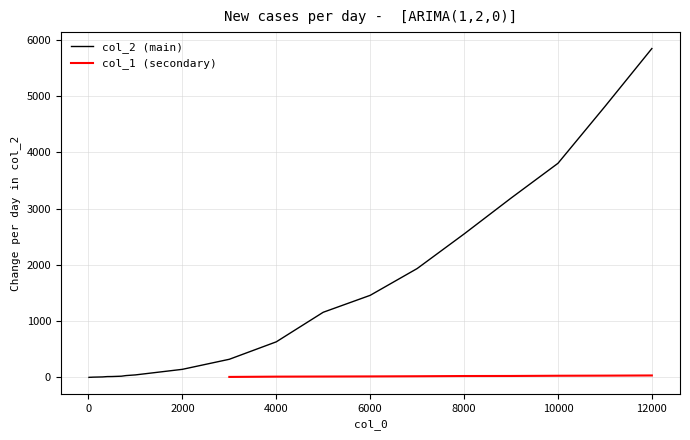

At which category does the chart reach its peak across all series?

12000